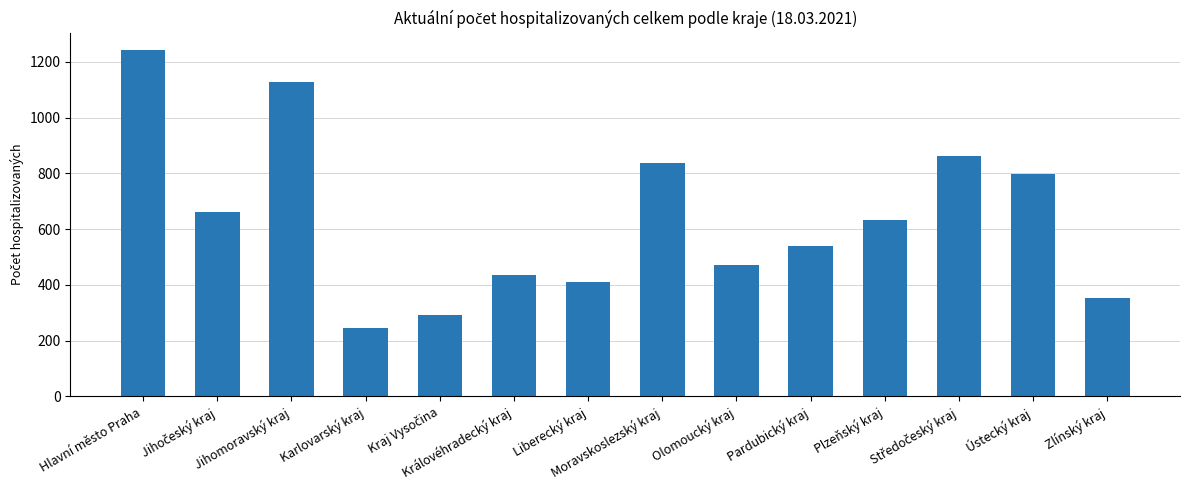

What is the value of the 11th bar from the left?

632